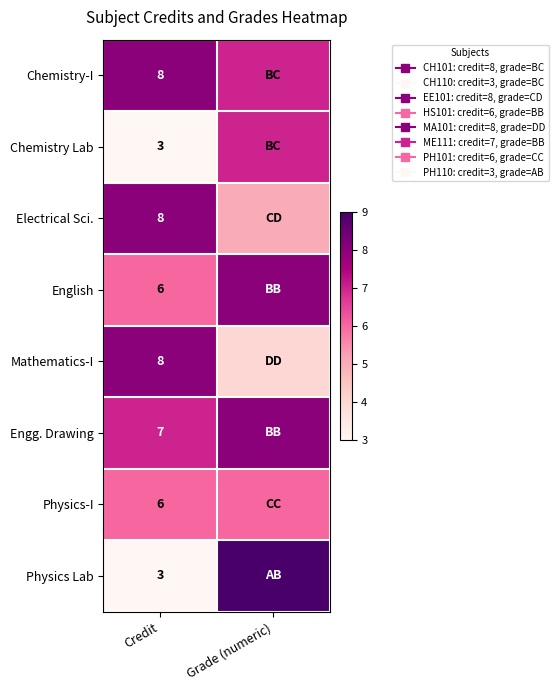

The value of Chemistry-I at Credit is 8. True or false?

True